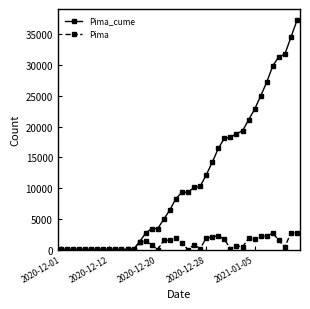

Rank the series by their average value, from lowest to highest.

Pima, Pima_cume